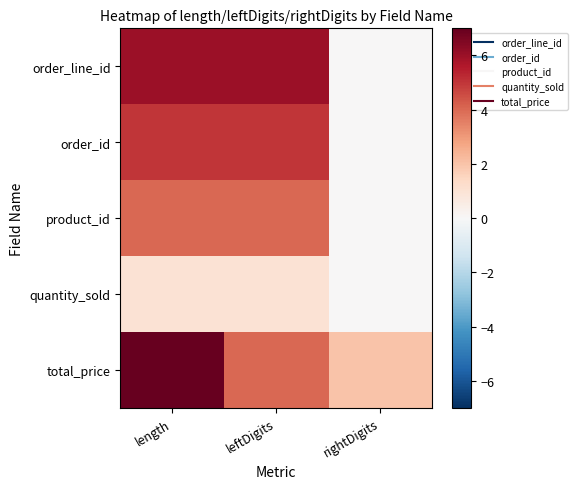

Reading left to right, list all the values displayed in this chart.

order_line_id: length=6	leftDigits=6	rightDigits=0
order_id: length=5	leftDigits=5	rightDigits=0
product_id: length=4	leftDigits=4	rightDigits=0
quantity_sold: length=1	leftDigits=1	rightDigits=0
total_price: length=7	leftDigits=4	rightDigits=2